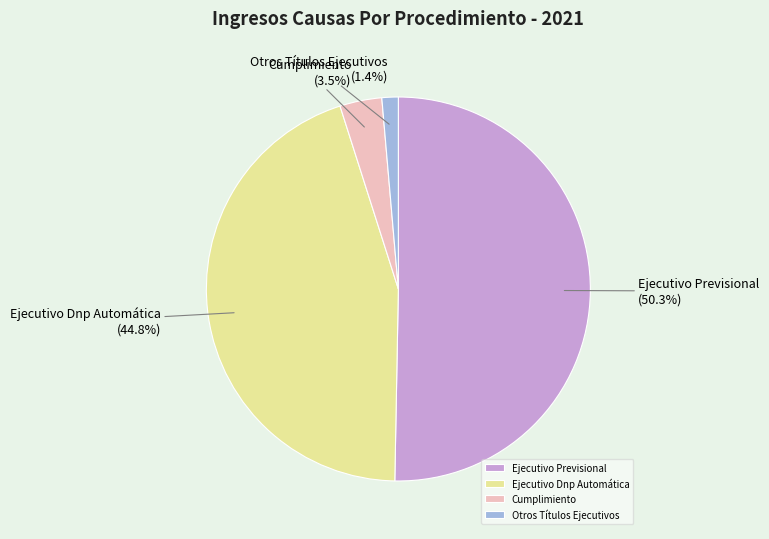

What is the smallest slice in the pie chart?

Otros Títulos Ejecutivos